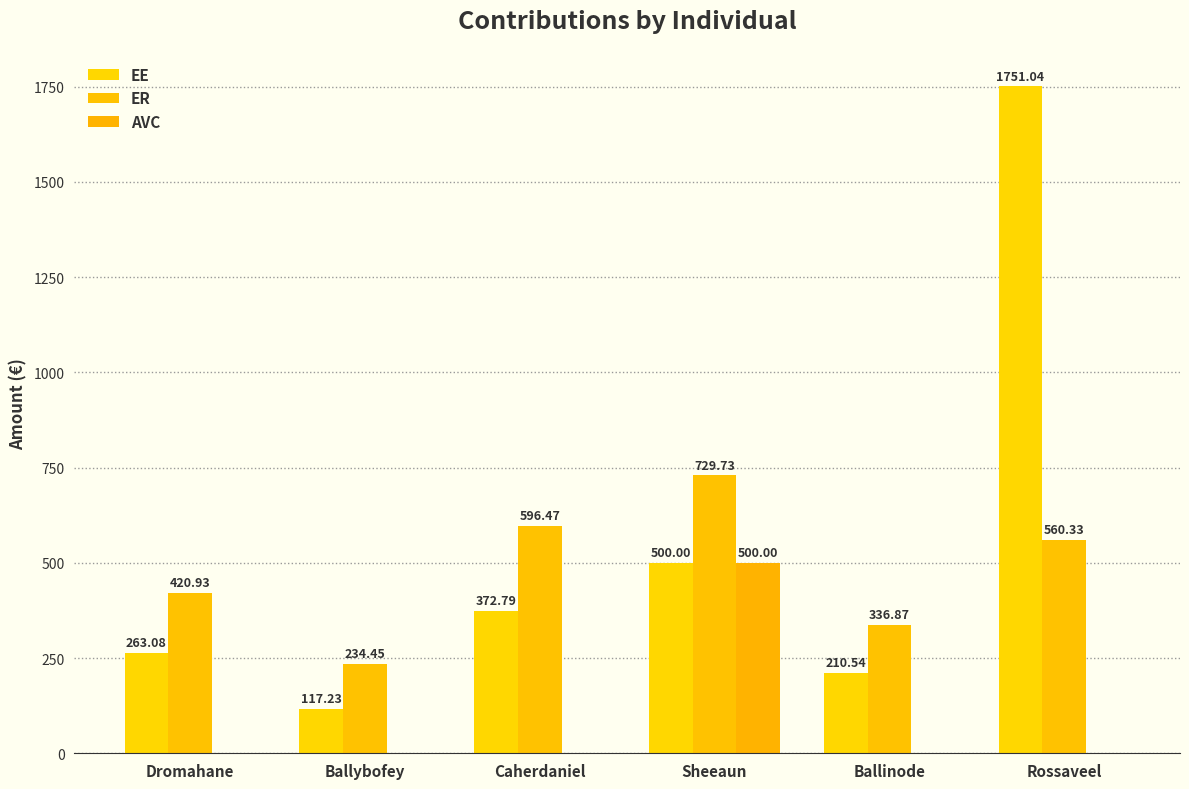

What are all the series names shown in the legend?

EE, ER, AVC